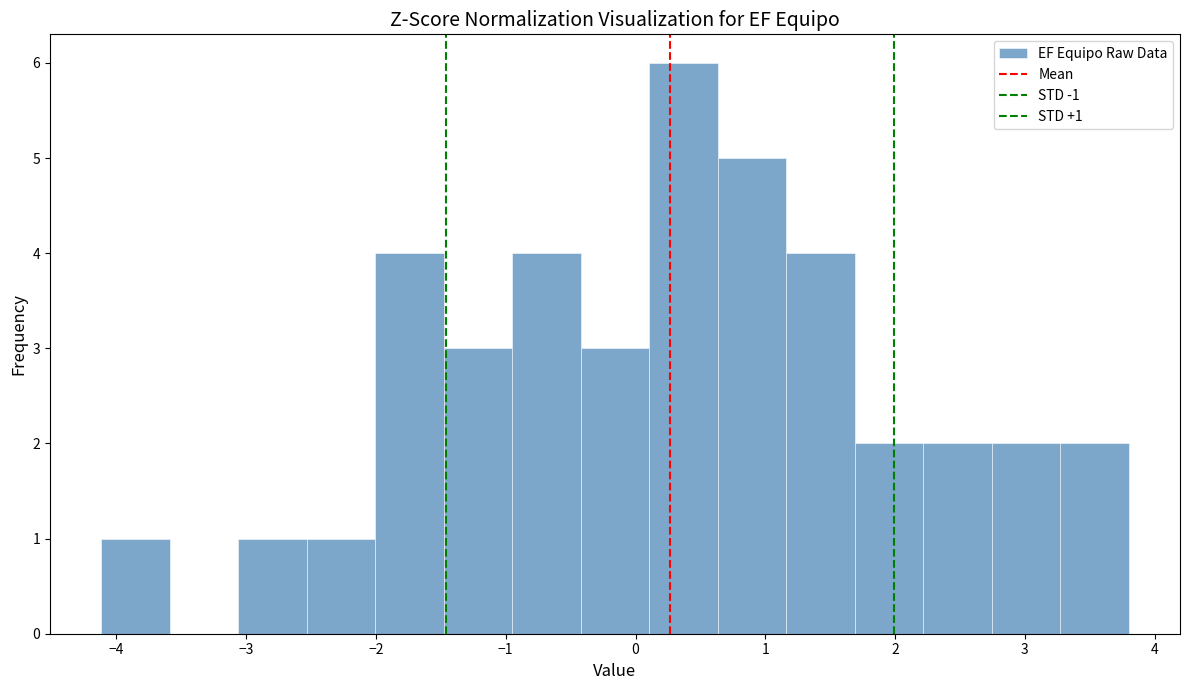

Over which range of the x-axis is the bar tallest?

0.1 to 0.6